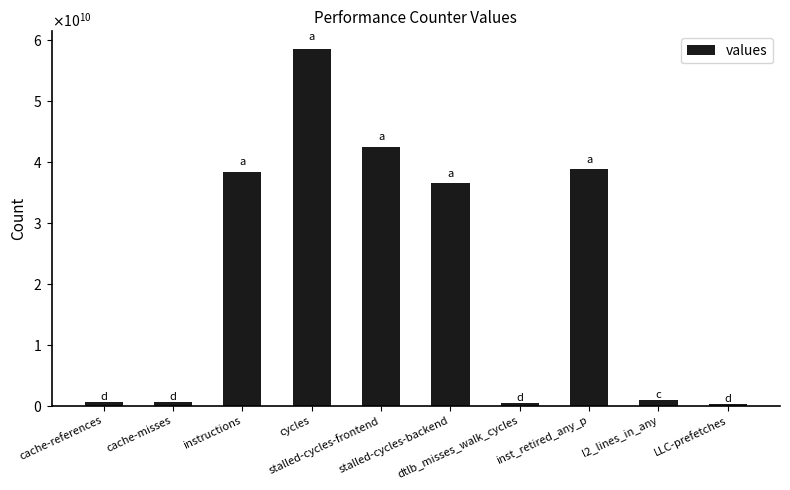

Reading left to right, what are all the values shown in this chart?

cache-references=581884289	cache-misses=545948378	instructions=38419596830	cycles=58574492000	stalled-cycles-frontend=42436983236	stalled-cycles-backend=36557094722	dtlb_misses_walk_cycles=443583537	inst_retired_any_p=38811183378	l2_lines_in_any=890474717	LLC-prefetches=307958747